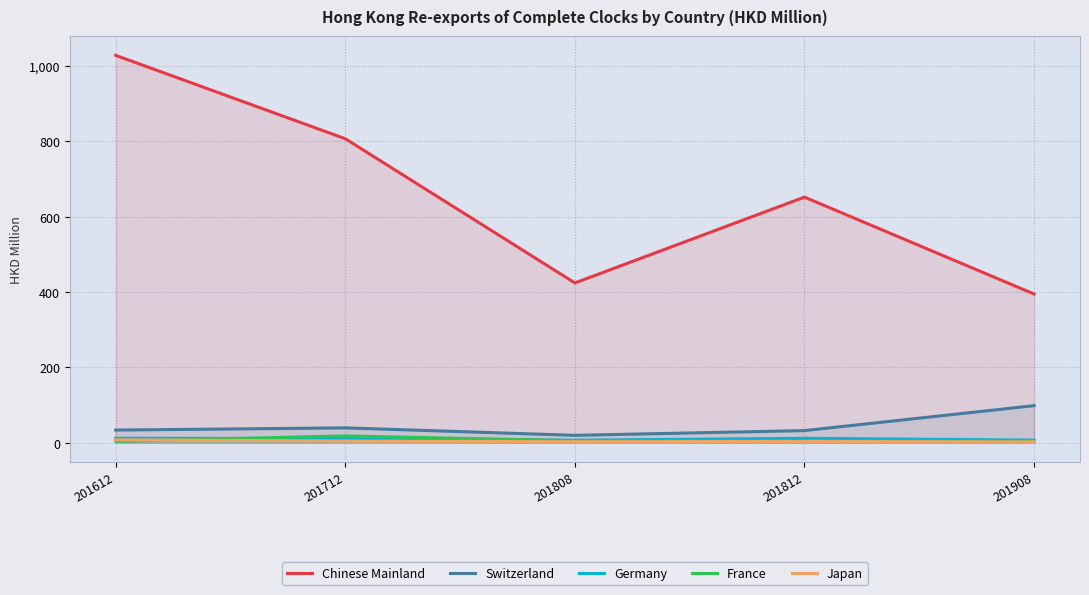

Is it true that Switzerland equals 39.2 at 201712?

True